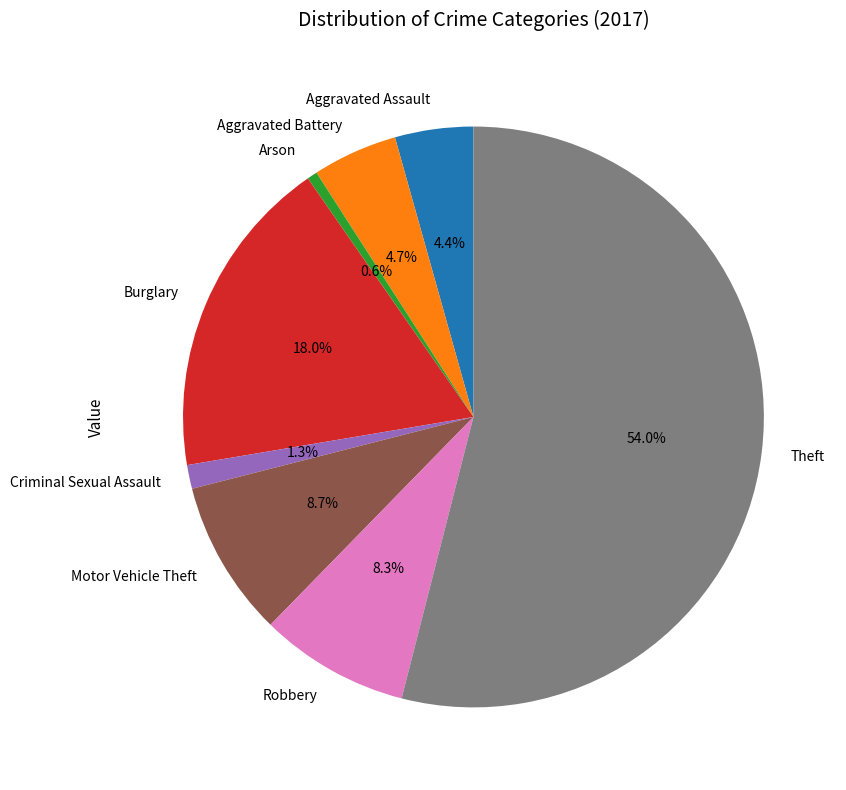

What is the ratio of the value at Motor Vehicle Theft to the value at Robbery?

1.0